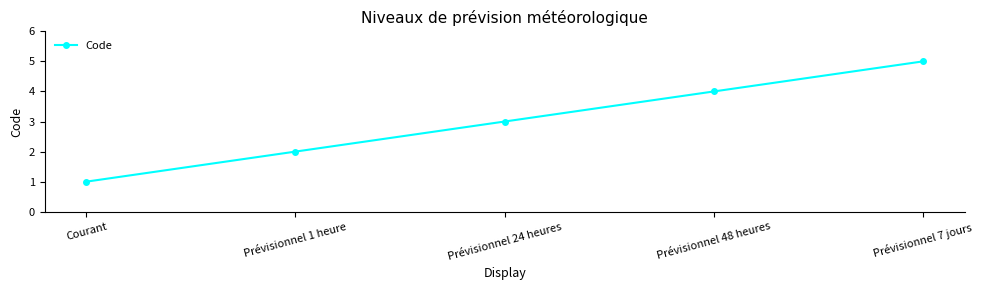

List the labels in order of value, largest first.

Prévisionnel 7 jours, Prévisionnel 48 heures, Prévisionnel 24 heures, Prévisionnel 1 heure, Courant